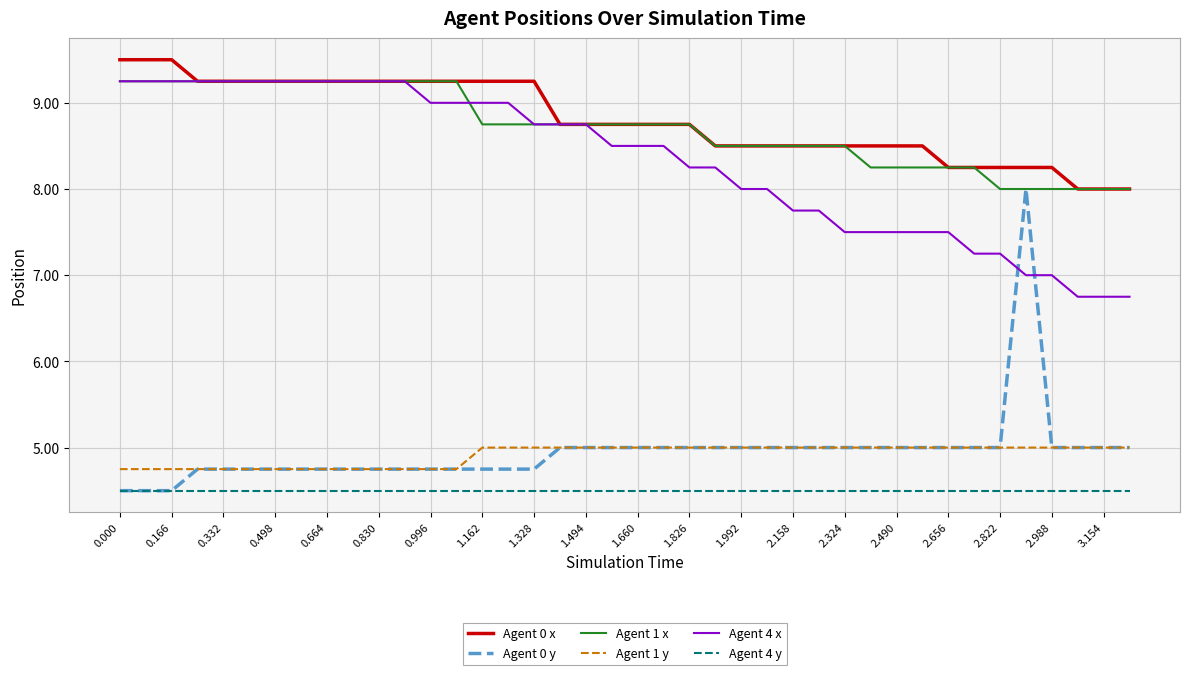

True or false: Agent 0 x and Agent 4 y cross at least once.

False